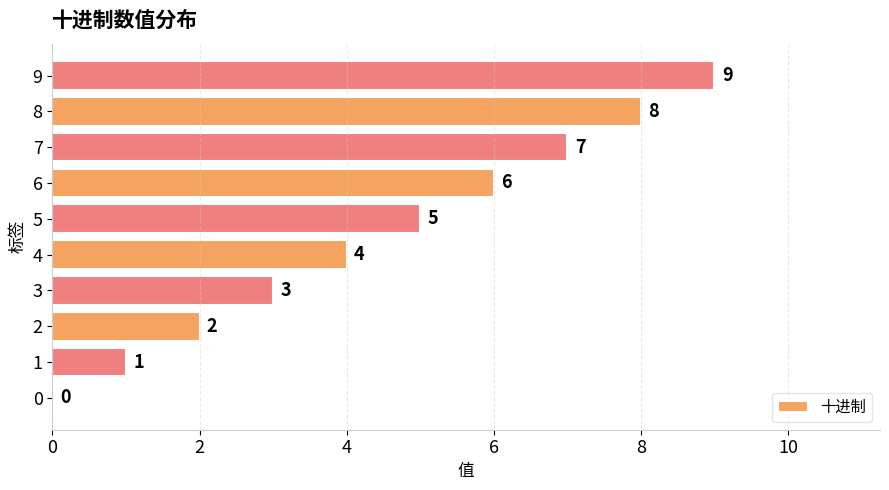

Where is the data nearest to the value 4?

4